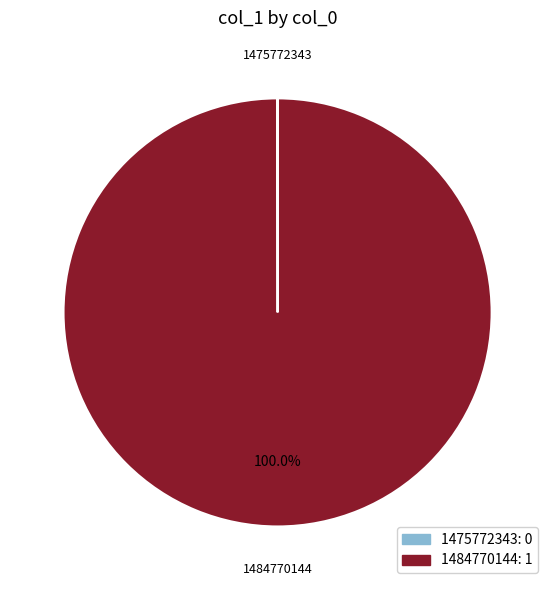

What is the largest slice in the pie chart?

1484770144